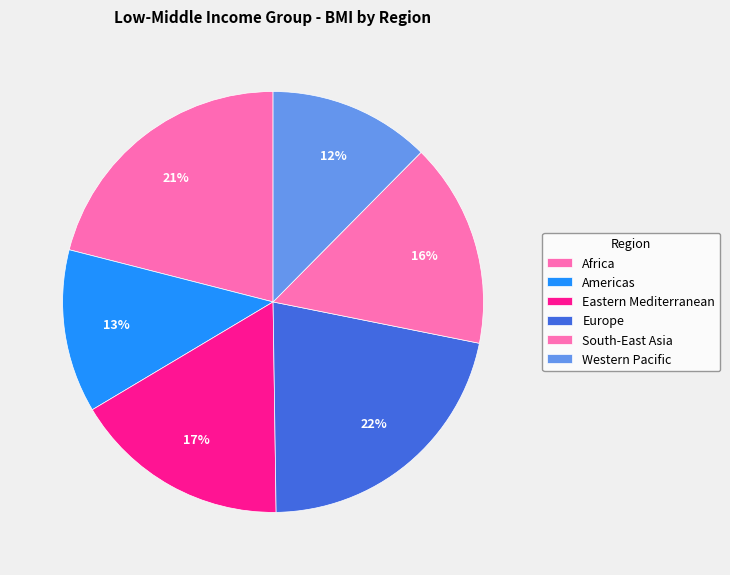

What is the ratio of the value at Americas to the value at Western Pacific?

1.0